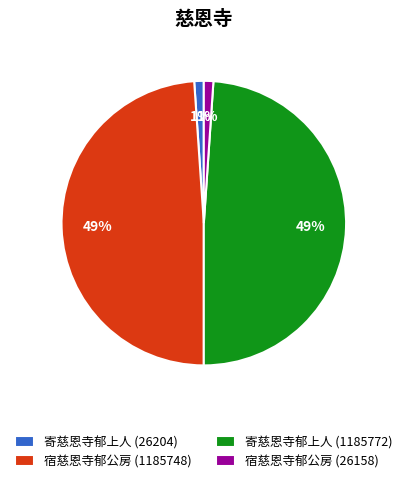

To the nearest percent, what percentage of the pie is 宿慈恩寺郁公房 (1185748)?

49%